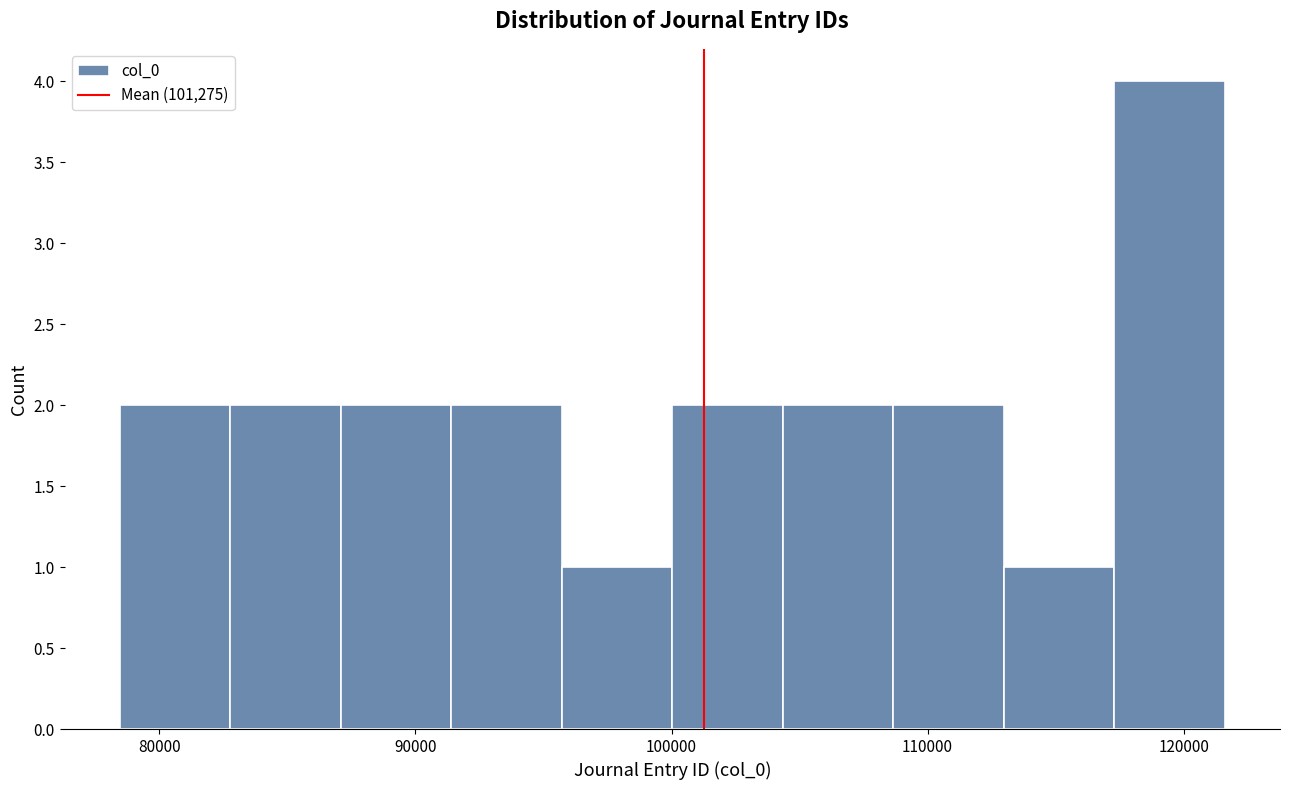

How tall is the bar that spans 104000 to 109000 on the x-axis? Neither the bar edges nor the heights are printed on the chart, so give them approximately, as read against the axes.

2